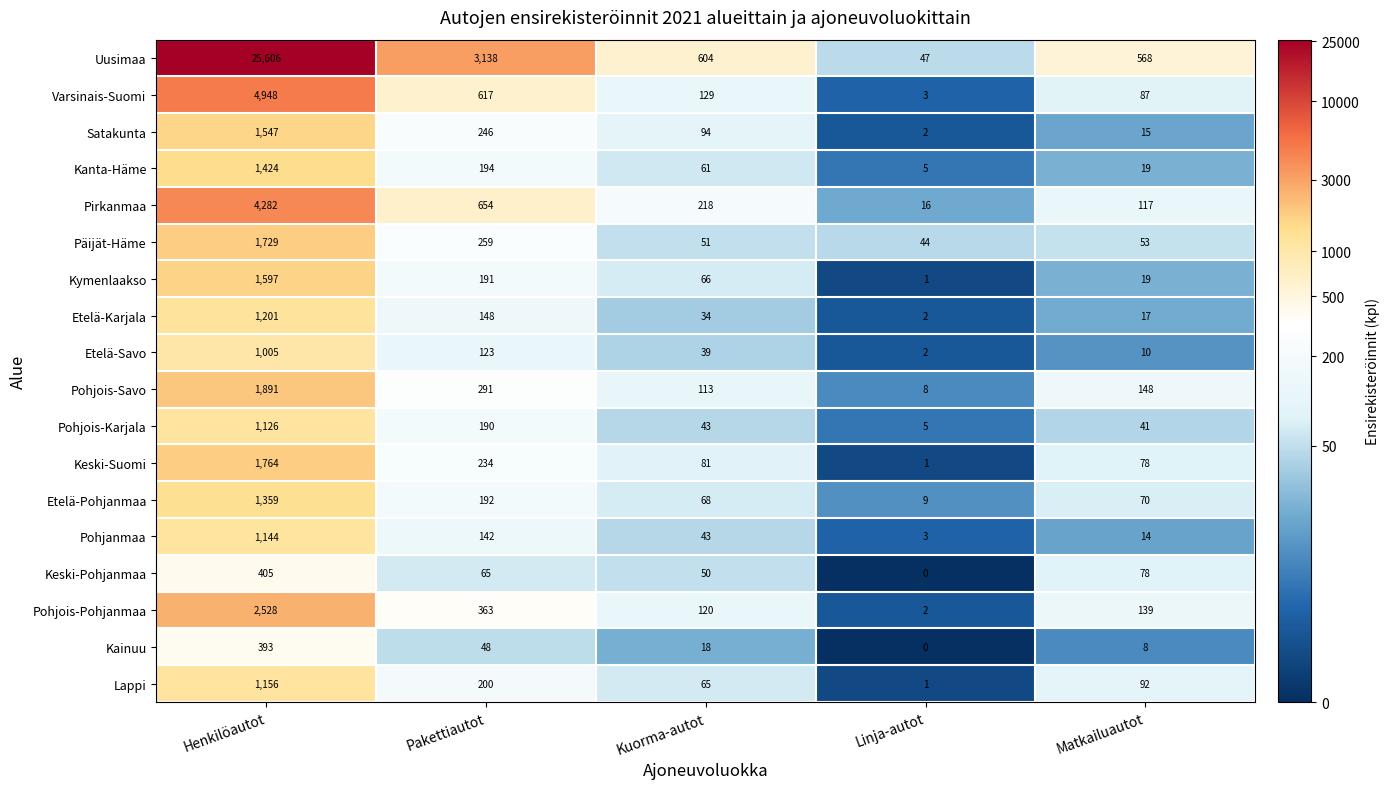

True or false: Pirkanmaa has a value of 47 at Matkailuautot.

False